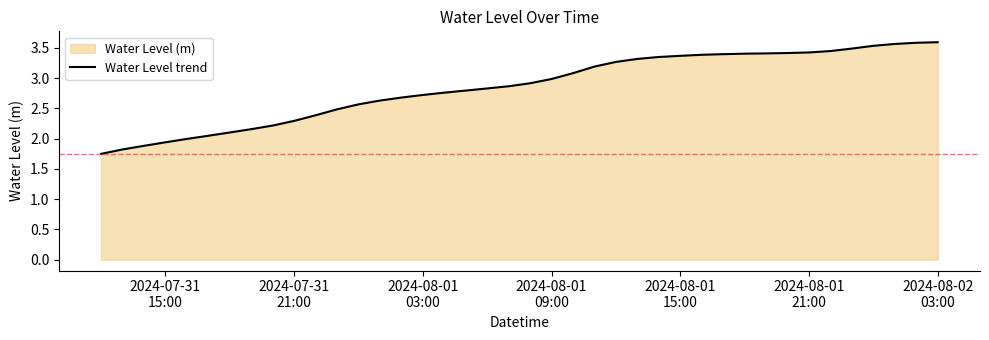

Reading left to right, list all the values displayed in this chart.

1.7	1.8	1.9	1.9	2.0	2.0	2.1	2.2	2.2	2.3	2.4	2.5	2.6	2.6	2.7	2.7	2.8	2.8	2.8	2.9	2.9	3.0	3.1	3.2	3.3	3.3	3.4	3.4	3.4	3.4	3.4	3.4	3.4	3.4	3.4	3.5	3.5	3.6	3.6	3.6